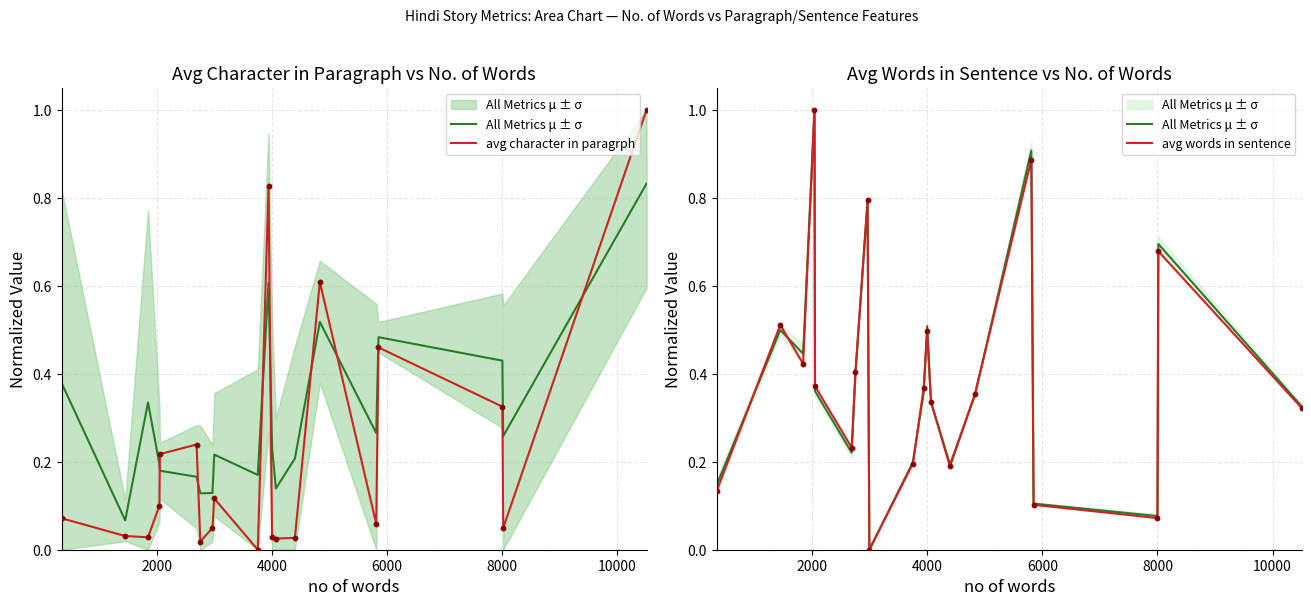

Which series reaches the minimum Y coordinate?

All Metrics μ ± σ